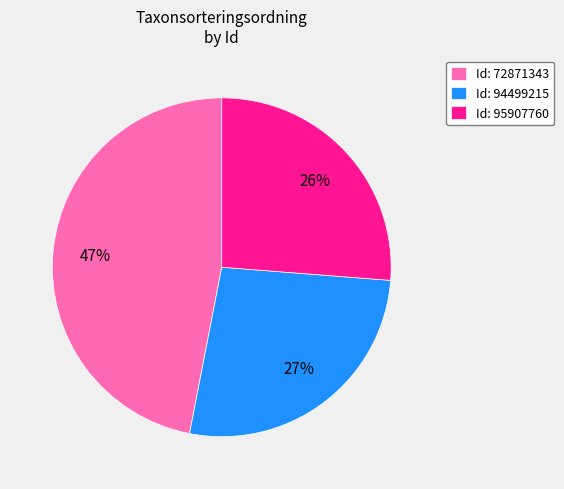

The Id: 95907760 slice represents 26% of the pie. True or false?

True